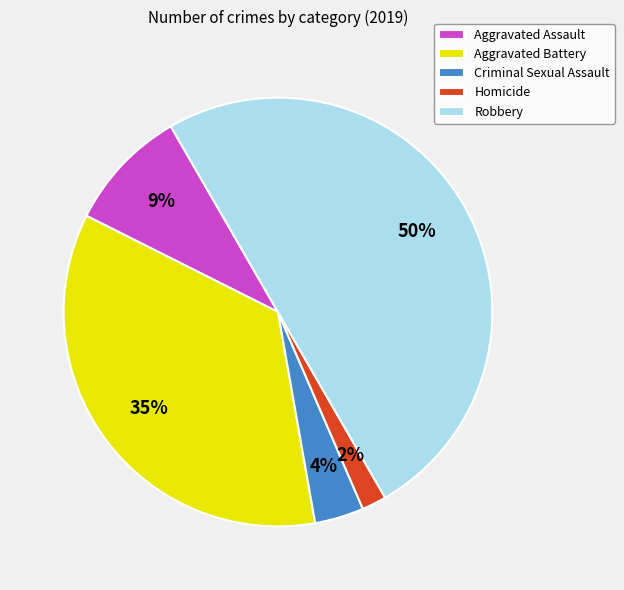

True or false: Aggravated Assault accounts for 3% of the total.

False